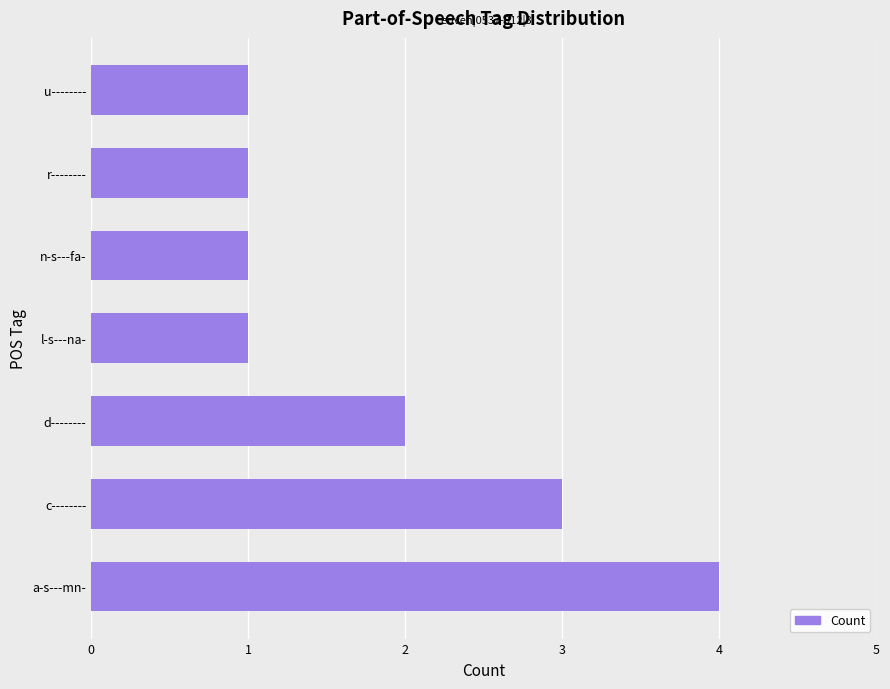

Reading top to bottom, list all the values displayed in this chart.

1	1	1	1	2	3	4